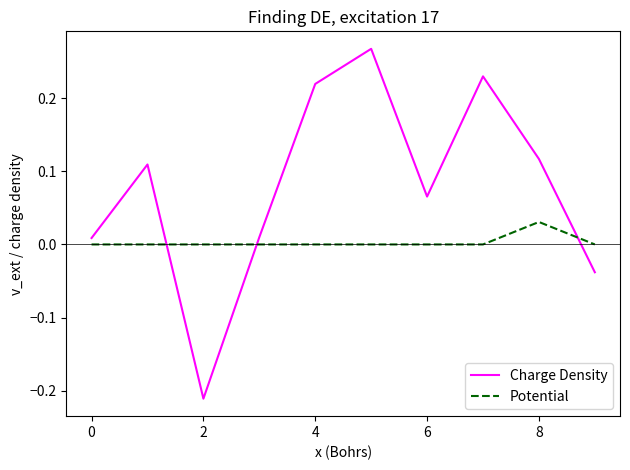

How many lines are shown in the chart?

2